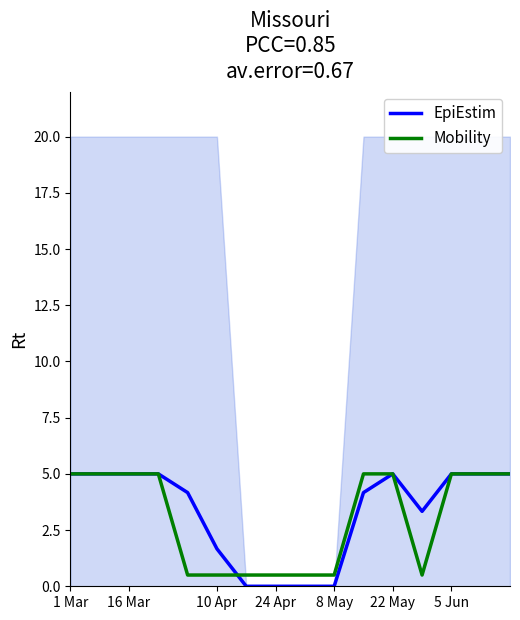

What is the difference between the second highest and second lowest values in the EpiEstim series?

5.0